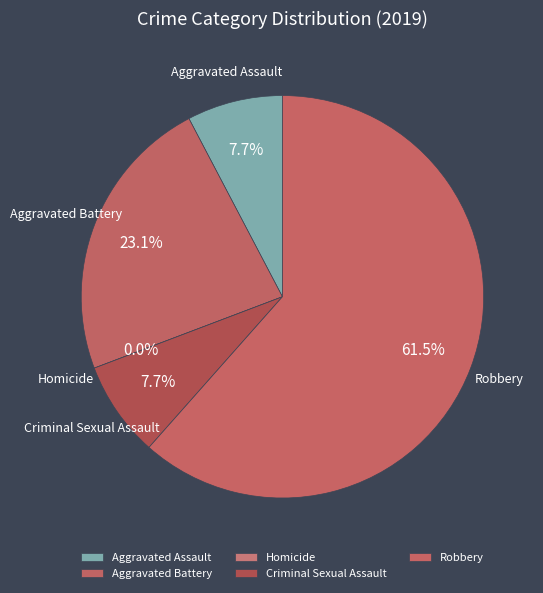

How many slices are in this pie chart?

5